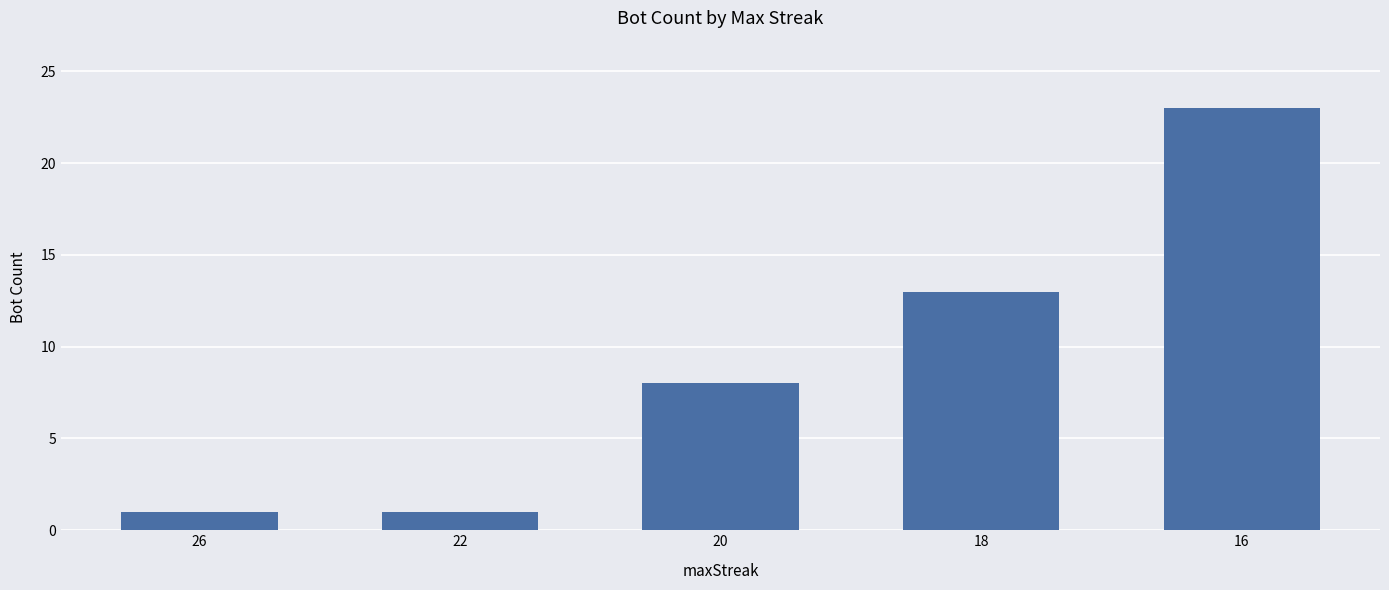

How many data points are less than 8?

2